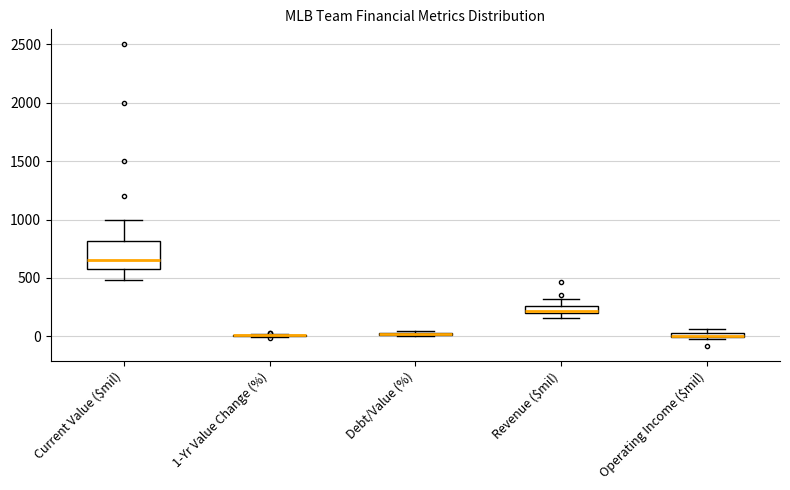

Where is the lower edge of the box for Debt/Value (%) on the y-axis? The values are not printed on the chart, so give them approximately, as read against the axis.

0